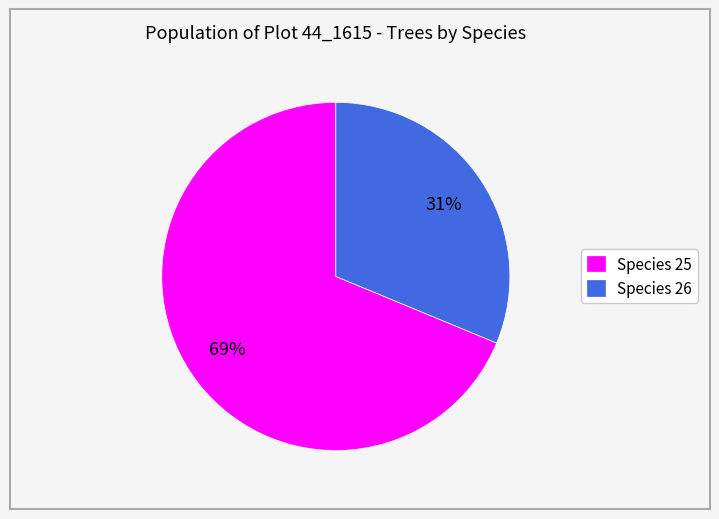

Between Species 25 and Species 26, which is larger?

Species 25